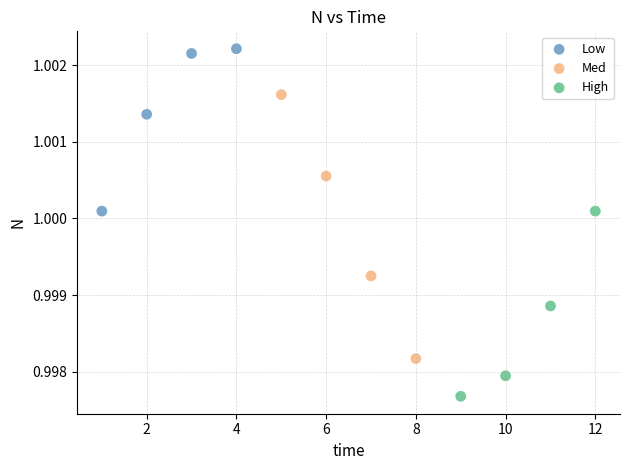

Which series reaches the maximum Y coordinate?

Low